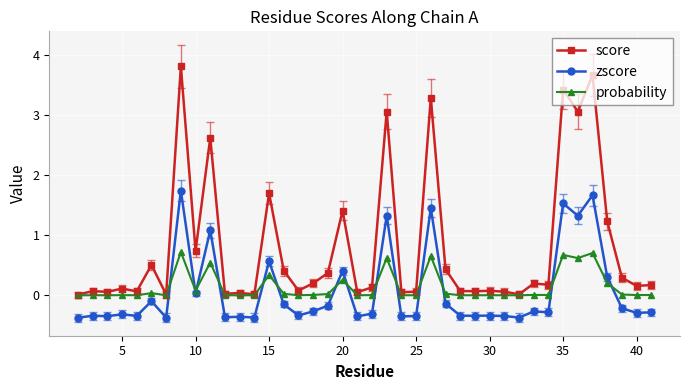

List the series in order of their peak value, highest first.

score, zscore, probability